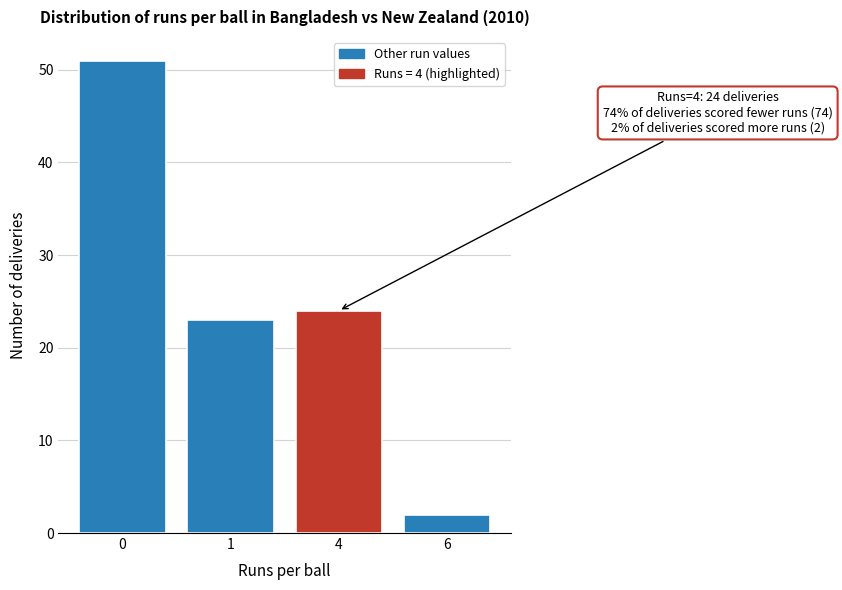

Reading left to right, what are all the values shown in this chart?

51	23	24	2